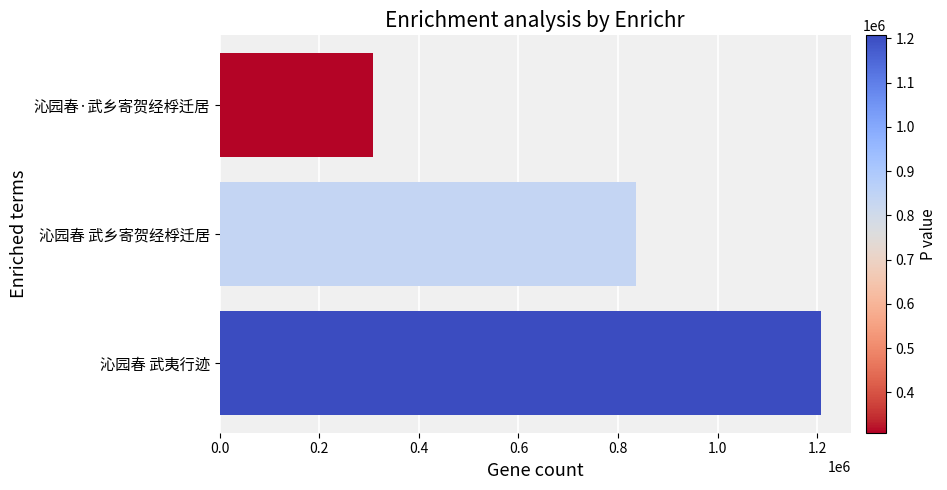

At which label is the value closest to 757783?

沁园春 武乡寄贺经桴迁居